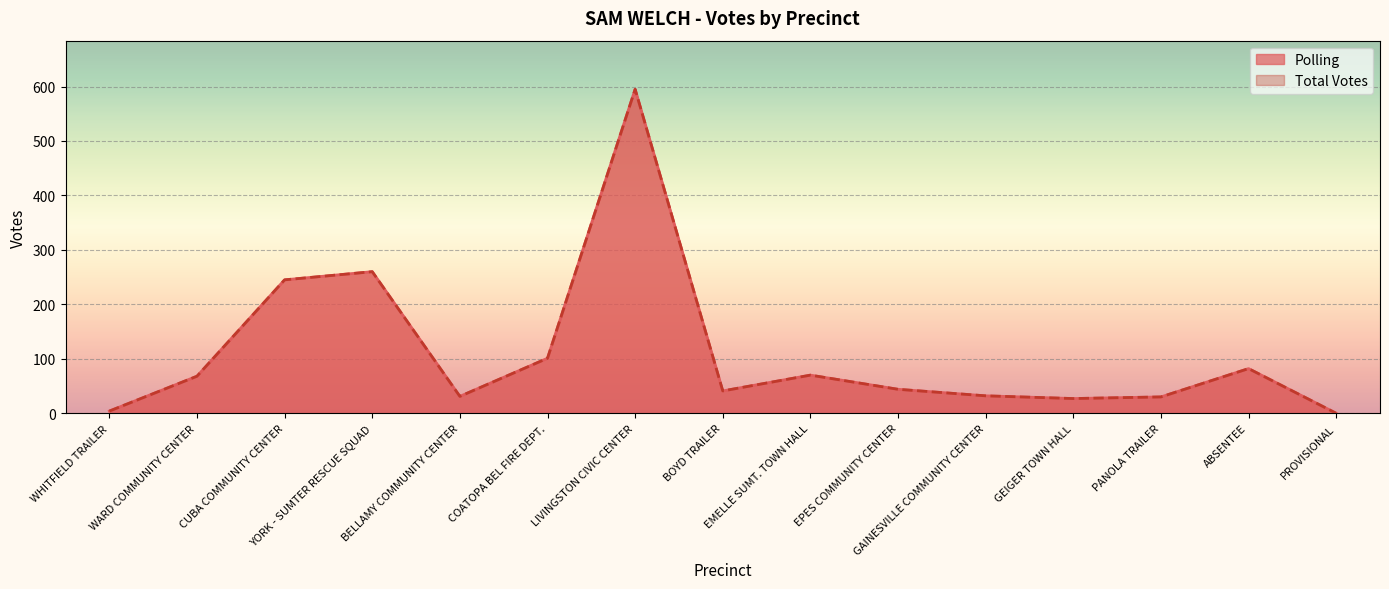

In Total Votes, how many points are lower than both neighbors (excluding endpoints)?

3